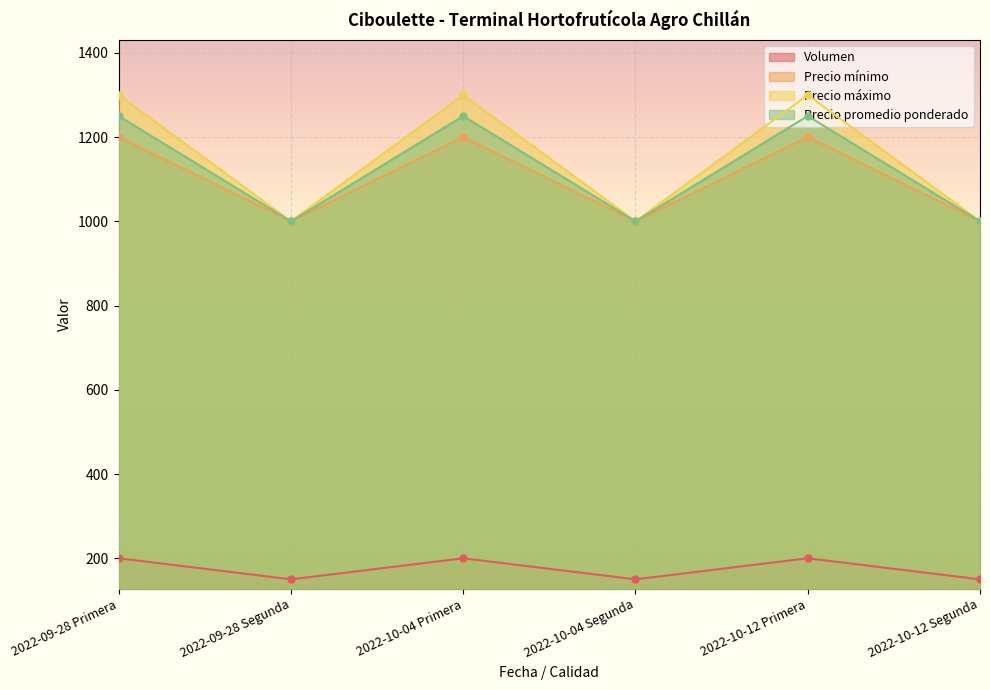

What is the label of the 2nd point from the left?

2022-09-28 Segunda